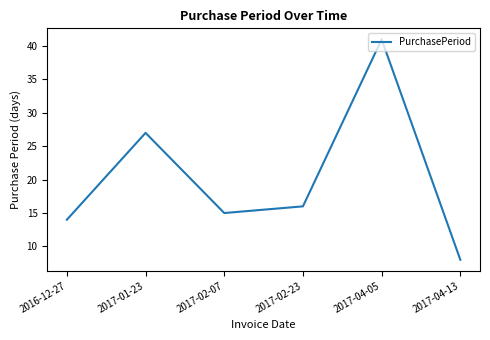

List the labels in order of value, largest first.

2017-04-05, 2017-01-23, 2017-02-23, 2017-02-07, 2016-12-27, 2017-04-13